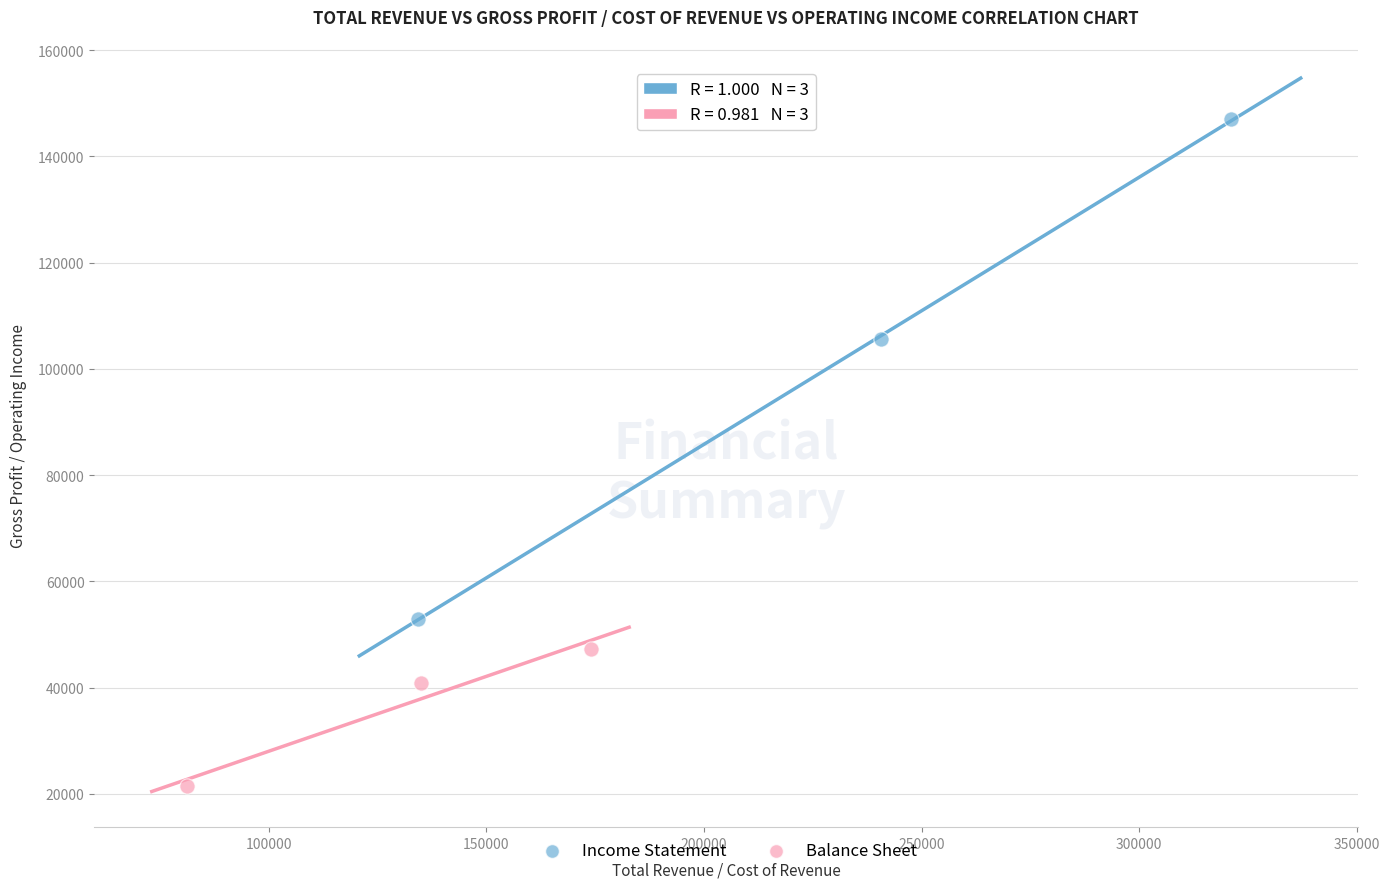

Which series has the largest Y range (max minus min)?

Income Statement